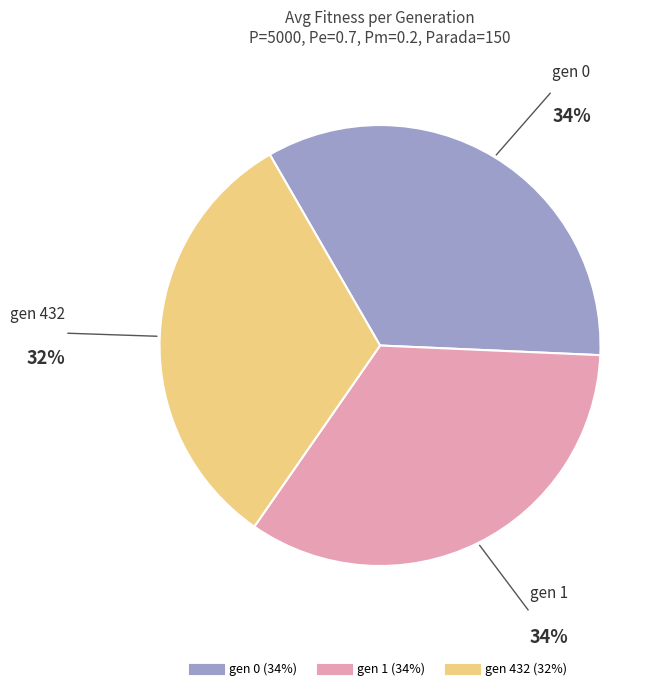

Count the number of slices in the pie.

3